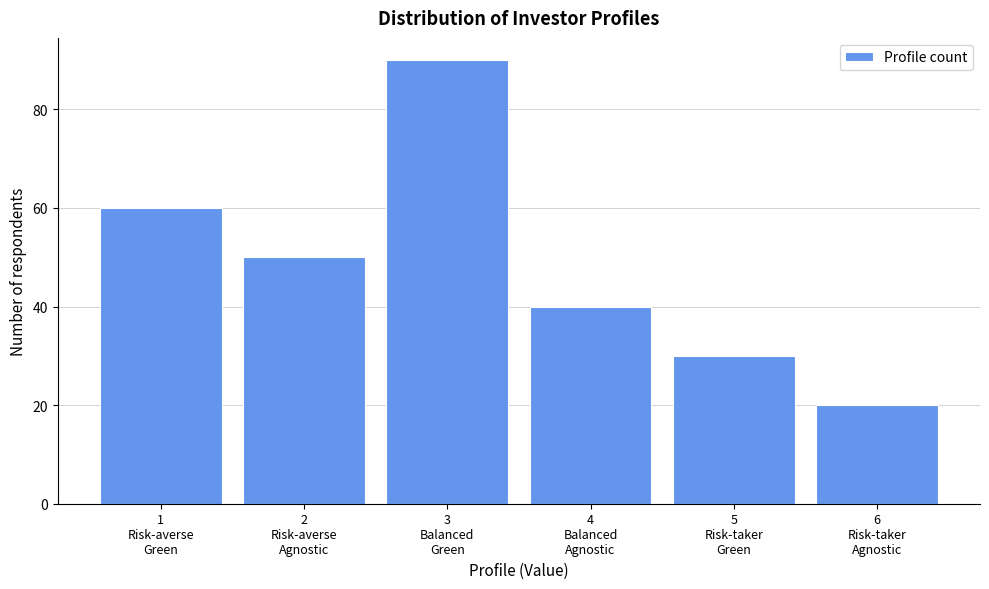

Reading left to right, transcribe all the data shown in this chart.

60	50	90	40	30	20